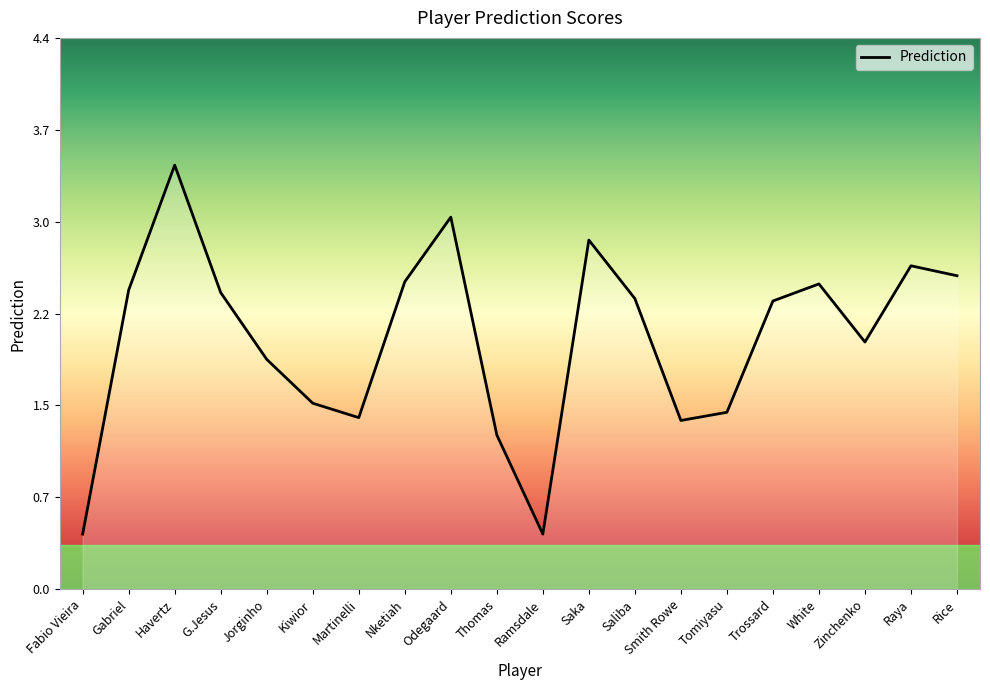

What position from the right is Odegaard?

12